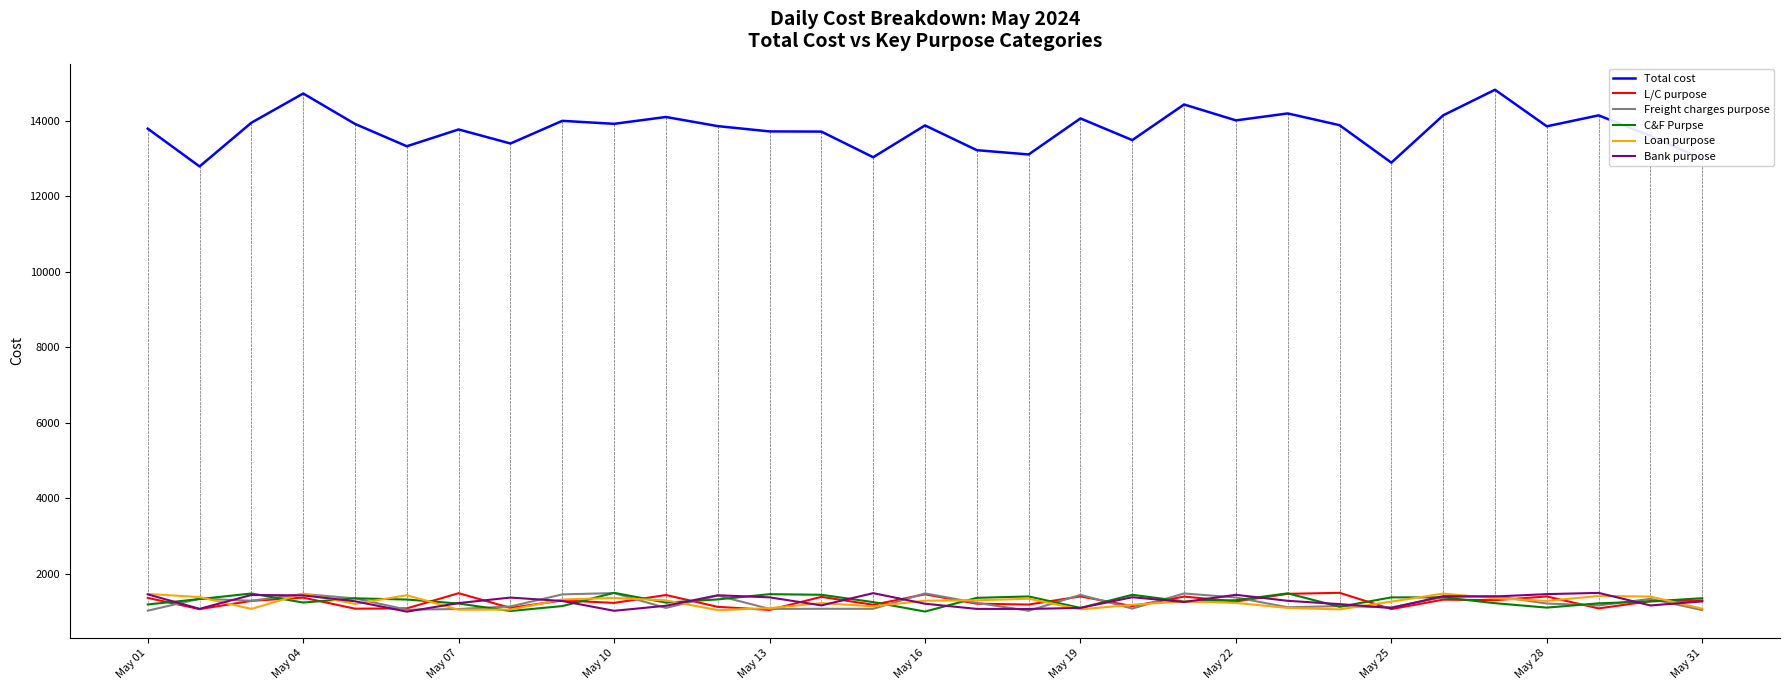

True or false: Total cost and L/C purpose cross at least once.

False